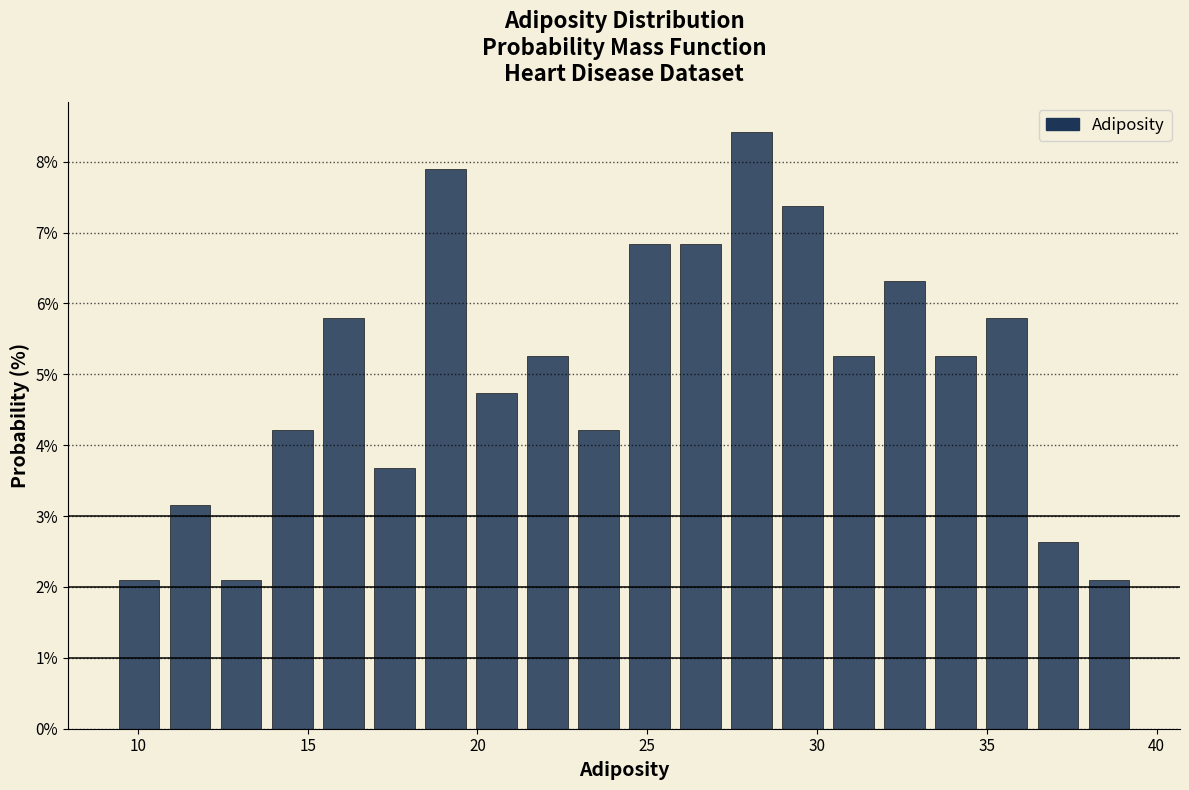

Read against the x-axis, roughly where is the centre of the tallest bar?

28.0